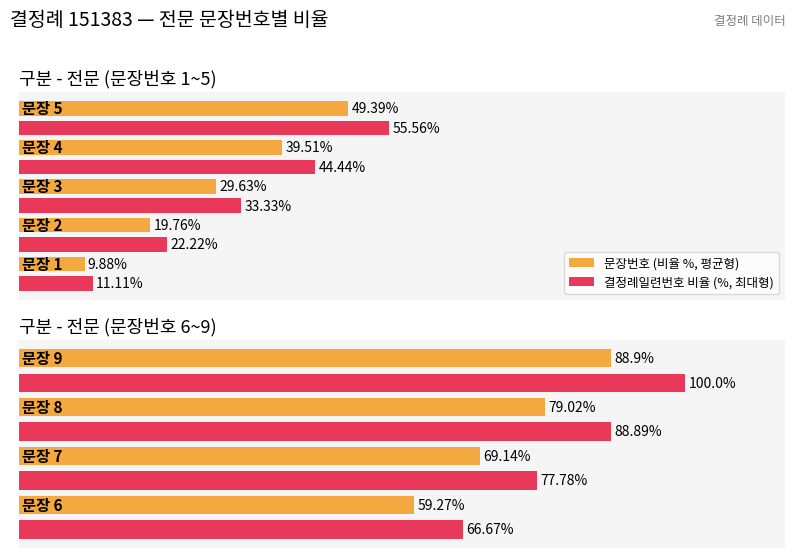

The value of 결정례일련번호 비율 (%, 최대형) at 2 is 142.6. True or false?

False